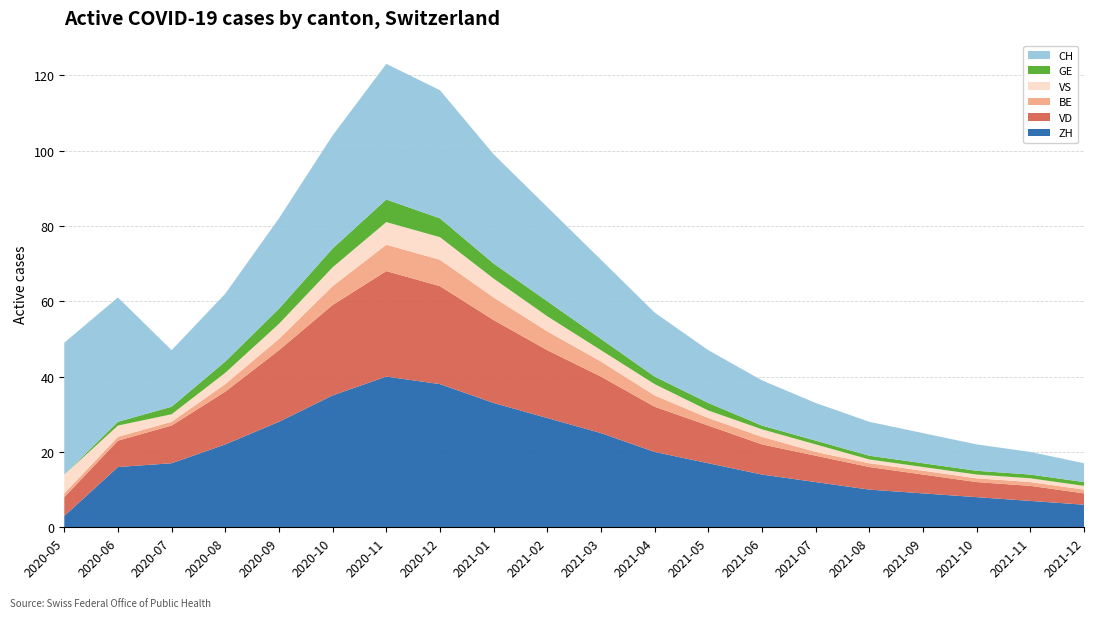

Reading left to right, transcribe all the data shown in this chart.

ZH: 0=3	1=16	2=17	3=22	4=28	5=35	6=40	7=38	8=33	9=29	10=25	11=20	12=17	13=14	14=12	15=10	16=9	17=8	18=7	19=6
VD: 0=5	1=7	2=10	3=14	4=19	5=24	6=28	7=26	8=22	9=18	10=15	11=12	12=10	13=8	14=7	15=6	16=5	17=4	18=4	19=3
BE: 0=1	1=1	2=1	3=2	4=3	5=5	6=7	7=7	8=6	9=5	10=4	11=3	12=2	13=2	14=1	15=1	16=1	17=1	18=1	19=1
VS: 0=5	1=3	2=2	3=3	4=4	5=5	6=6	7=6	8=5	9=4	10=3	11=3	12=2	13=2	14=2	15=1	16=1	17=1	18=1	19=1
GE: 0=0	1=1	2=2	3=3	4=4	5=5	6=6	7=5	8=4	9=4	10=3	11=2	12=2	13=1	14=1	15=1	16=1	17=1	18=1	19=1
CH: 0=35	1=33	2=15	3=18	4=24	5=30	6=36	7=34	8=29	9=25	10=21	11=17	12=14	13=12	14=10	15=9	16=8	17=7	18=6	19=5